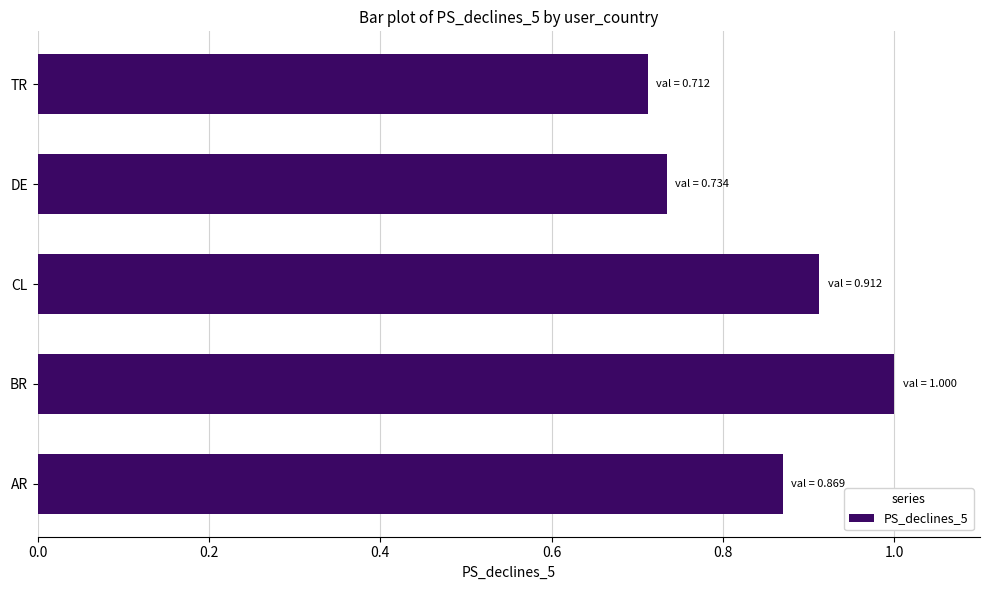

What is the change in value from AR to BR?

+0.1